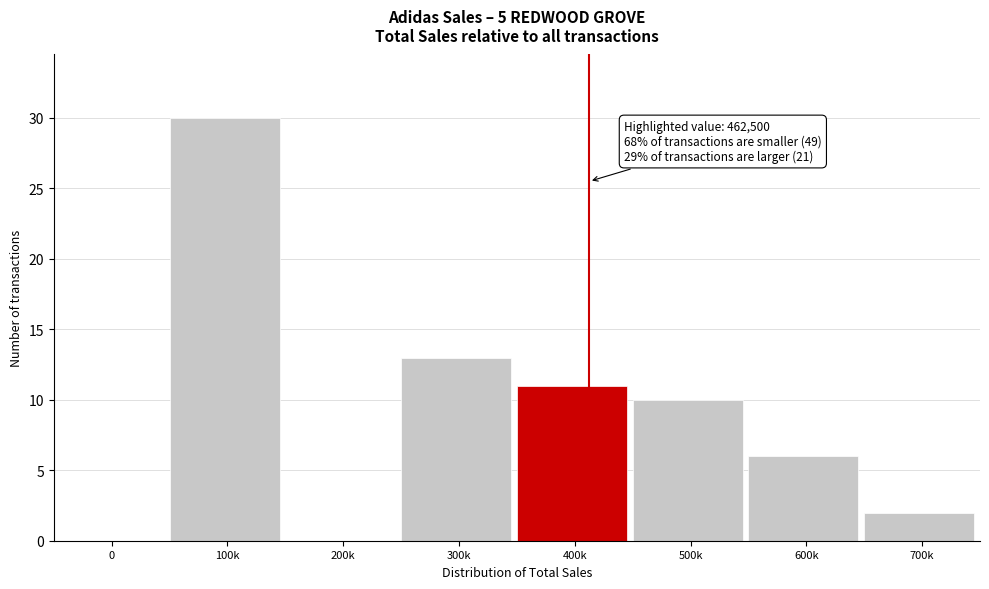

Reading right to left, list all the values displayed in this chart.

700k=2	600k=6	500k=10	400k=11	300k=13	200k=0	100k=30	0=0